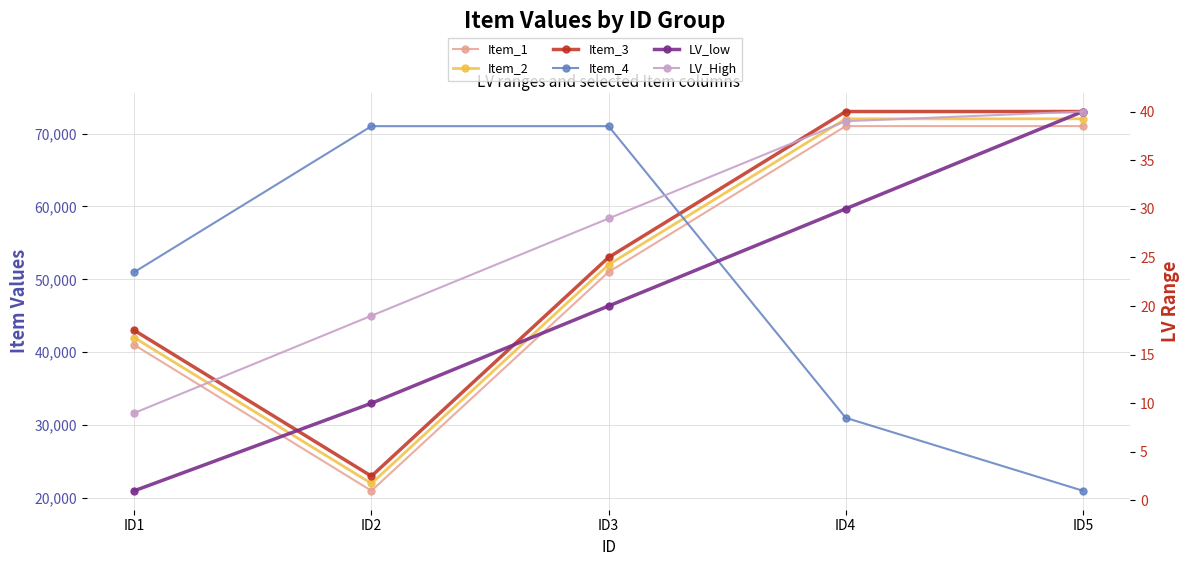

Reading left to right, extract all data points from this chart.

Item_1: ID1=41002	ID2=21004	ID3=51007	ID4=71015	ID5=71017
Item_2: ID1=42002	ID2=22004	ID3=52007	ID4=72015	ID5=72017
Item_3: ID1=43002	ID2=23004	ID3=53007	ID4=73015	ID5=73017
Item_4: ID1=51002	ID2=71007	ID3=71011	ID4=31009	ID5=21010
LV_low: ID1=1	ID2=10	ID3=20	ID4=30	ID5=40
LV_High: ID1=9	ID2=19	ID3=29	ID4=39	ID5=40